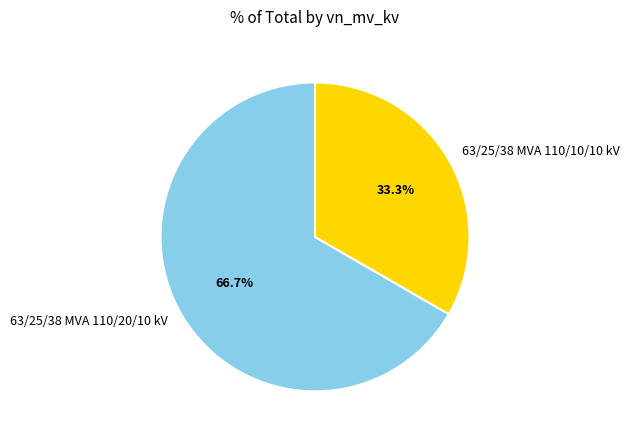

Is it true that 63/25/38 MVA 110/10/10 kV is 47% of the pie?

False